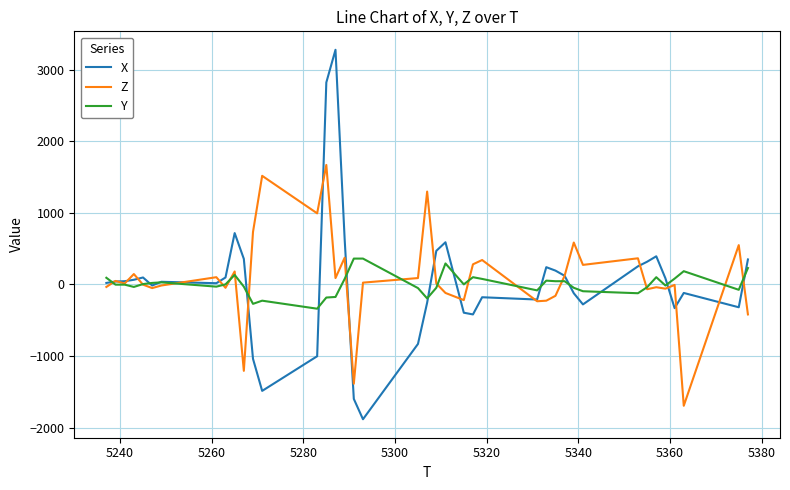

After their last crossing, which series has the higher values: Z or X?

X